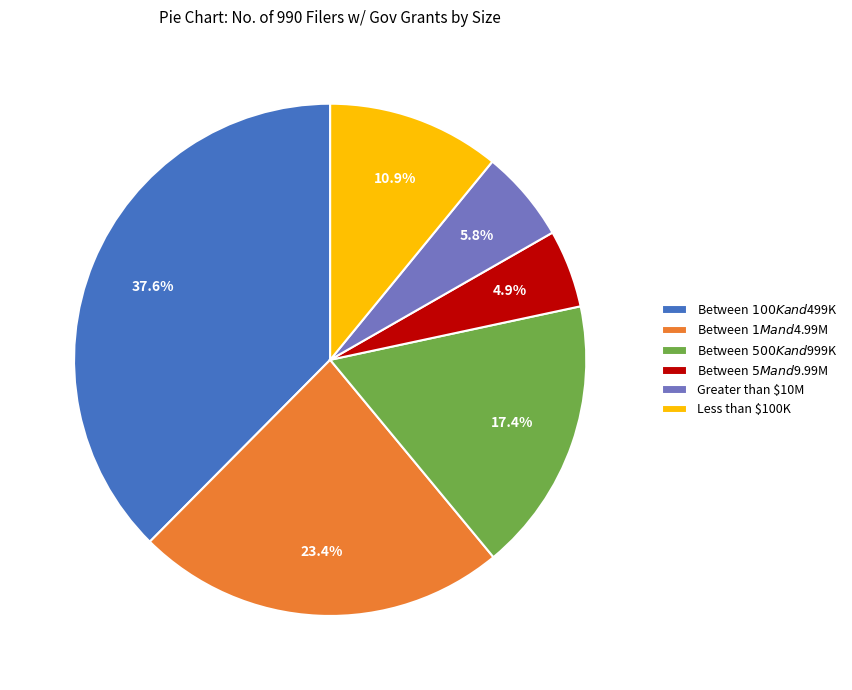

To the nearest percent, what is the difference between the Greater than $10M and Between $5M and $9.99M slice percentages?

1%